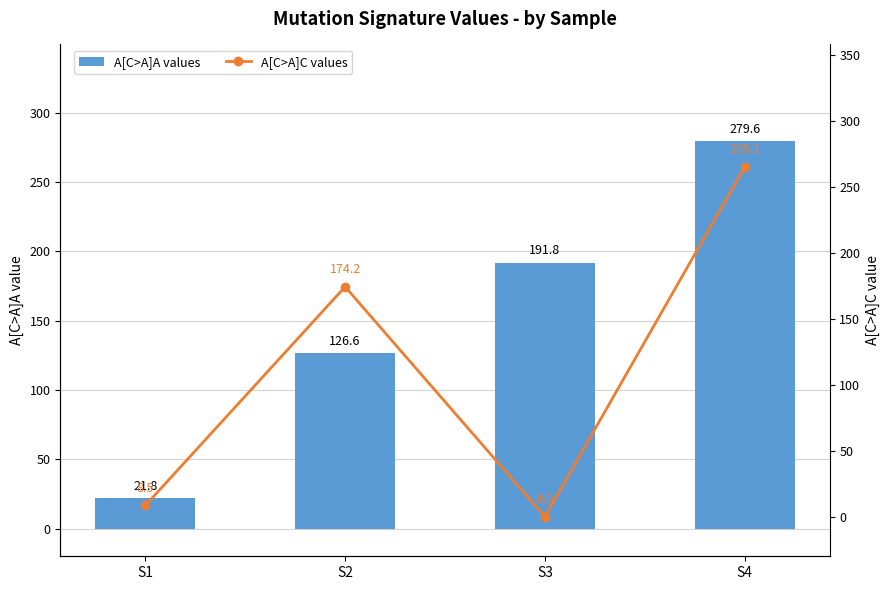

What is the value of the A[C>A]C values bar at the 2nd from the left?

174.2